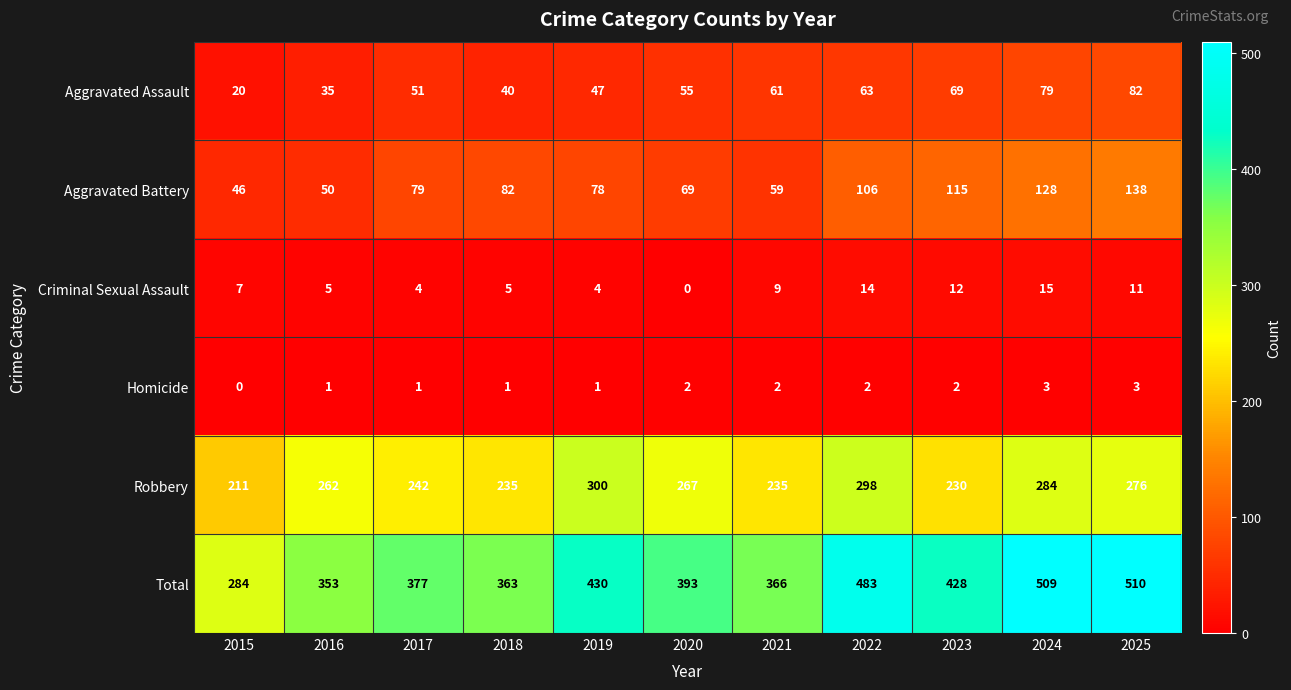

Where is Robbery nearest to the value 255?

2016